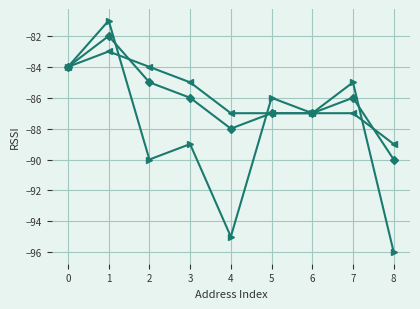

What is the total value across all series at 5?

-260